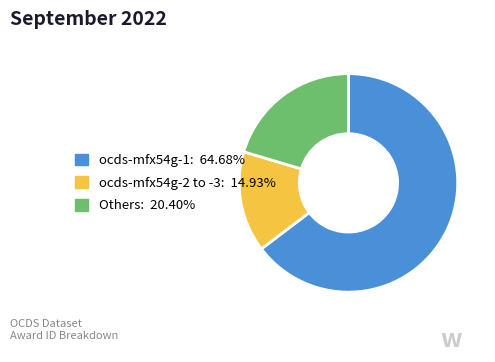

Does any single category account for the majority?

Yes